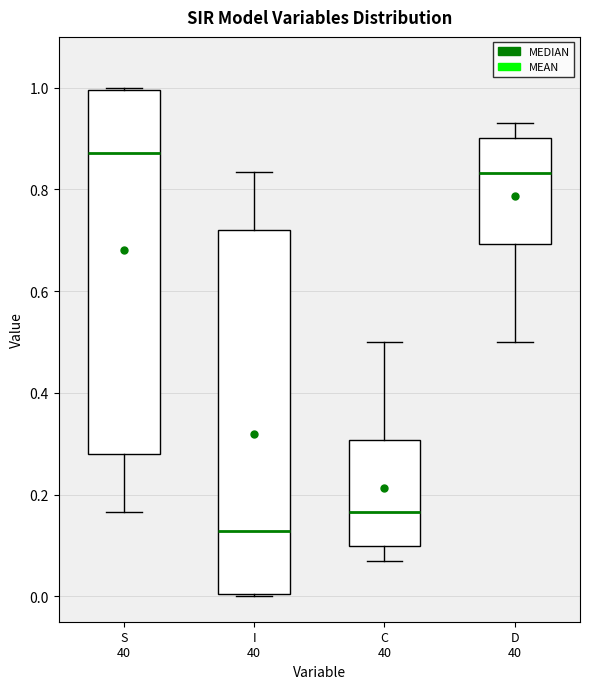

Where is the upper edge of the box for C 40 on the y-axis? The values are not printed on the chart, so give them approximately, as read against the axis.

0.30